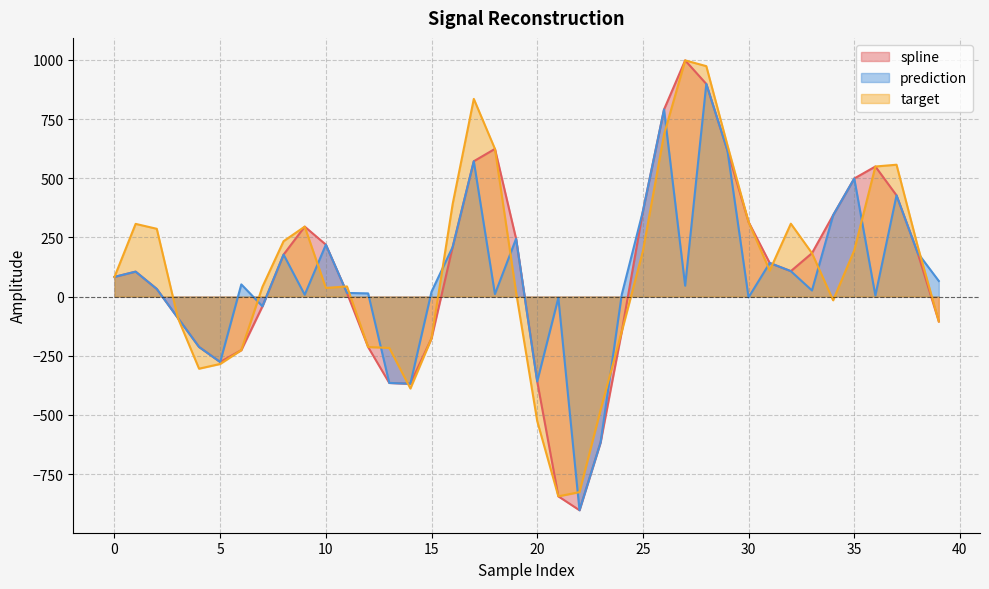

Count the number of categories in the chart.

40